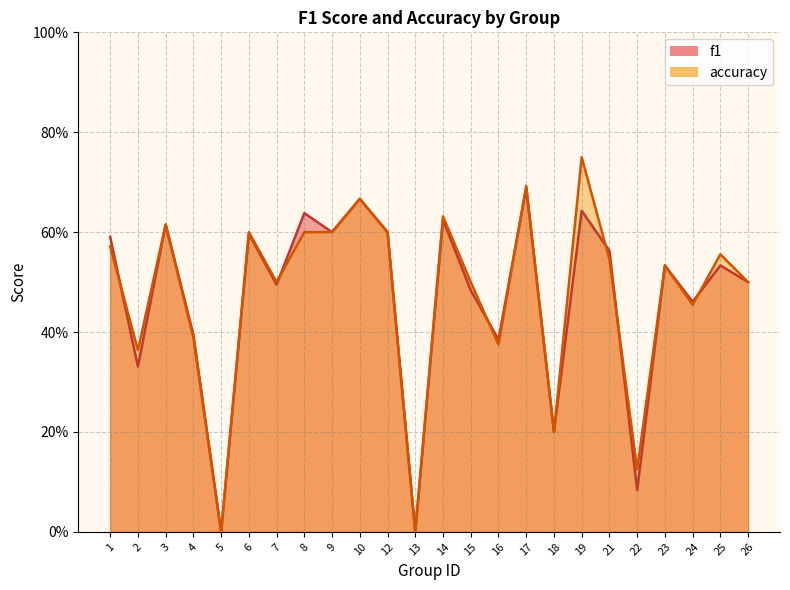

At which label does accuracy reach its peak?

19